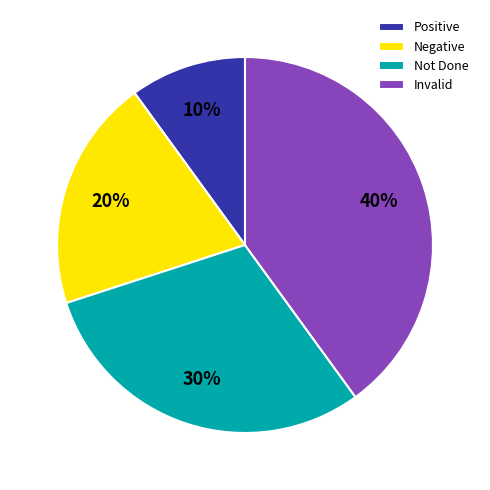

Rank the categories by value from lowest to highest.

Positive, Negative, Not Done, Invalid